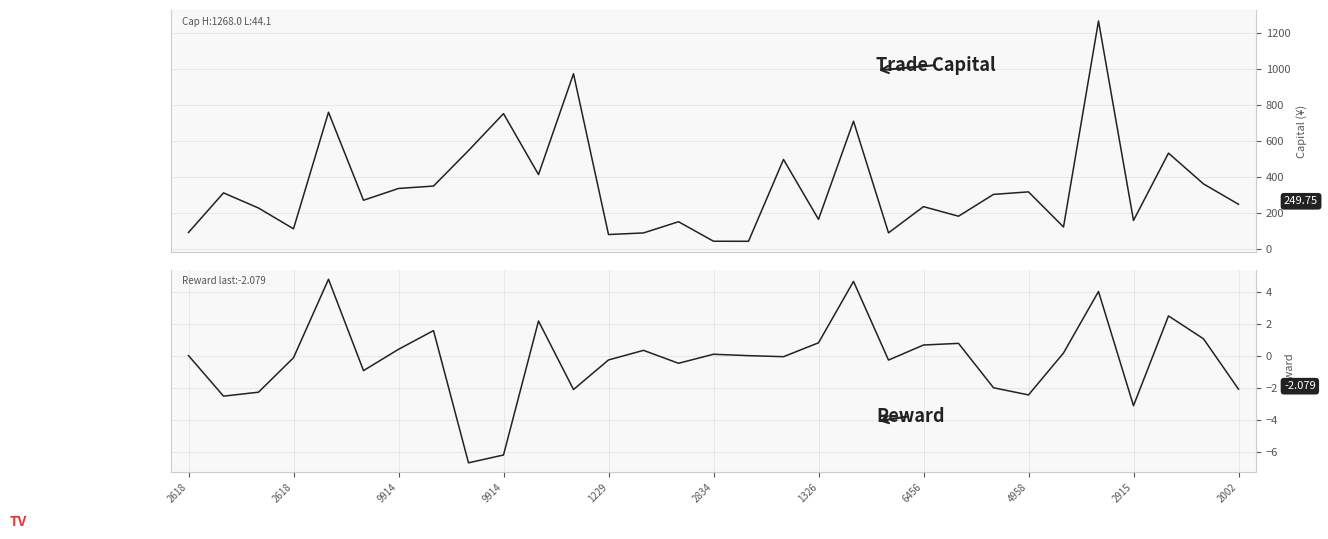

Which series changed the most between 2002 and 24?

trade_capital